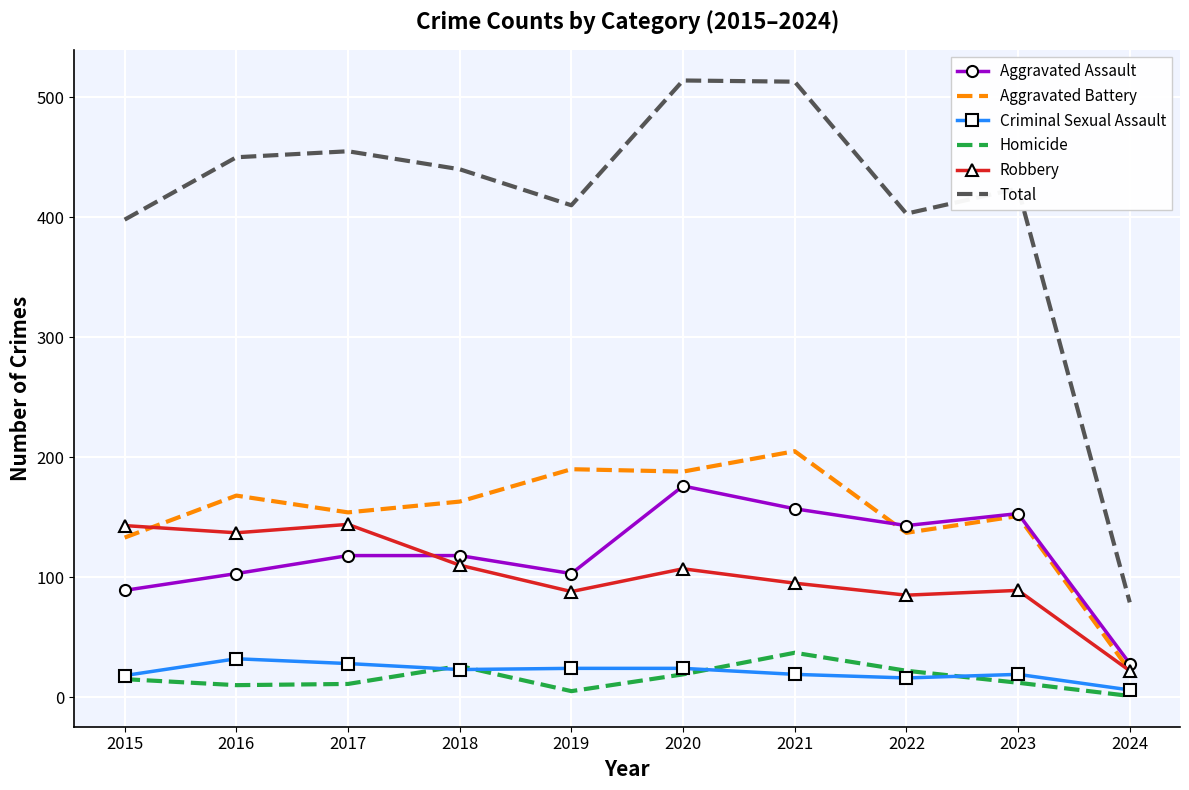

Which series changed the most between 2019 and 2024?

Total